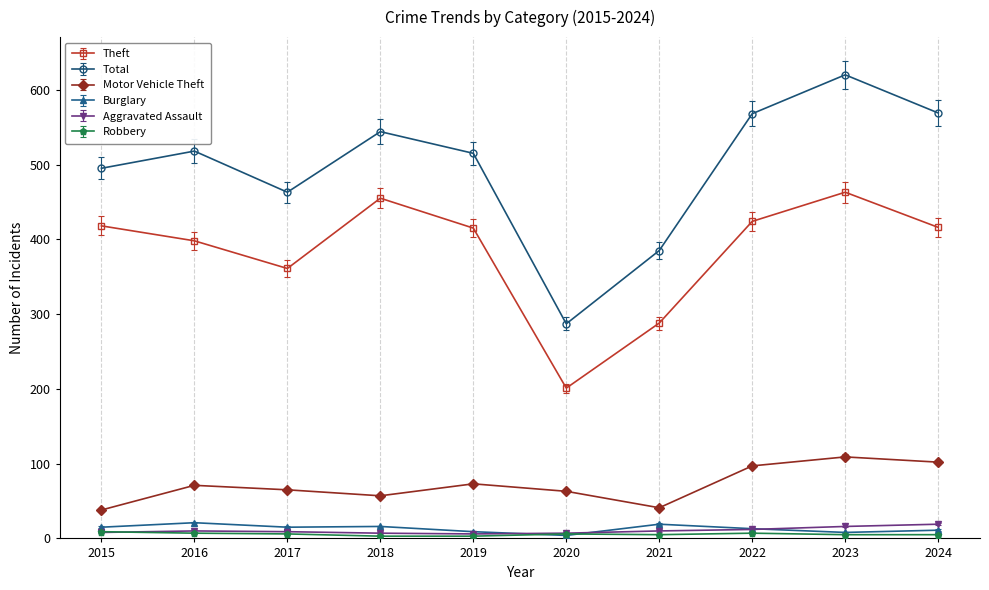

The value of Theft at 2021 is 500. True or false?

False